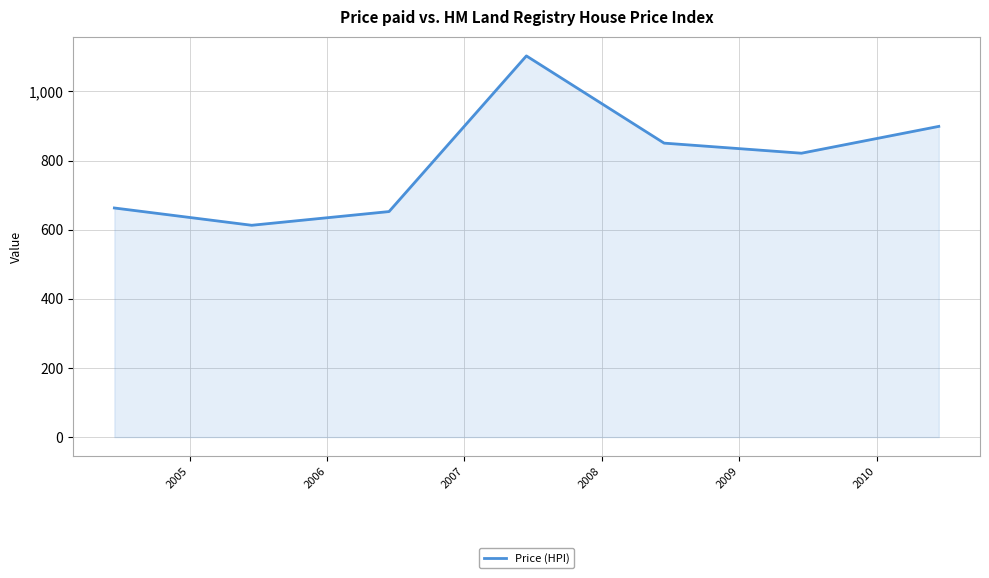

What is the greatest value displayed?

1102.8